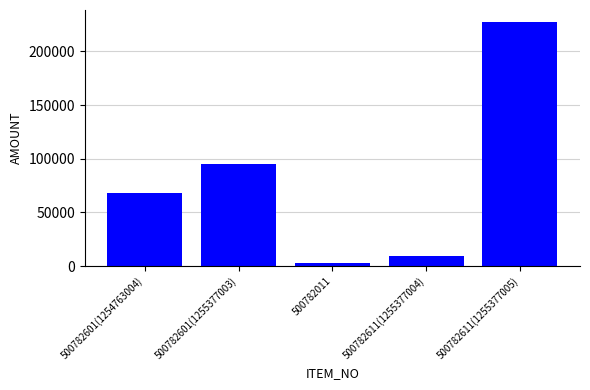

What is the difference between the maximum and minimum values?

224200